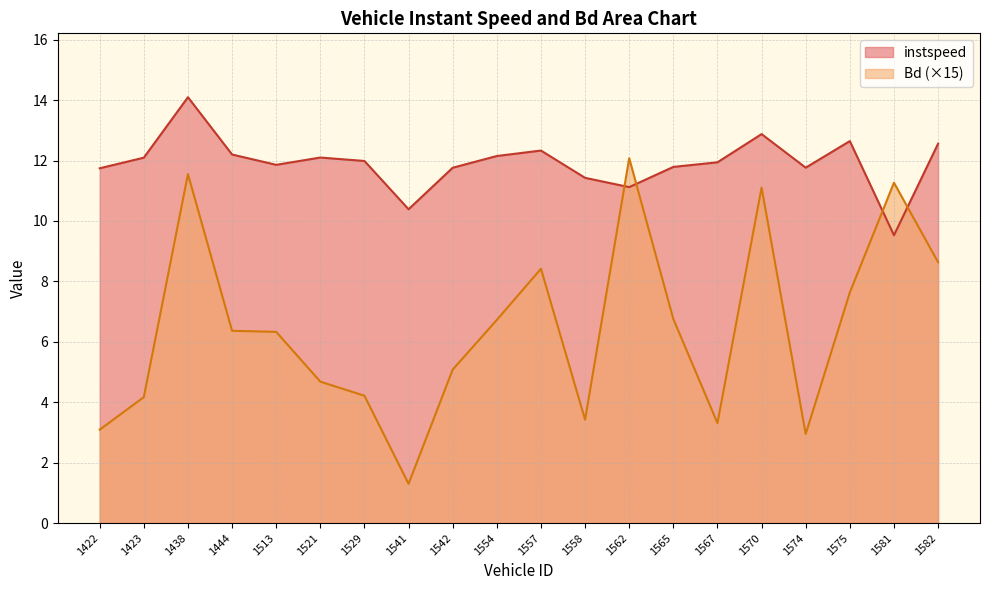

True or false: Bd has a value of 6.3 at 1513.

True